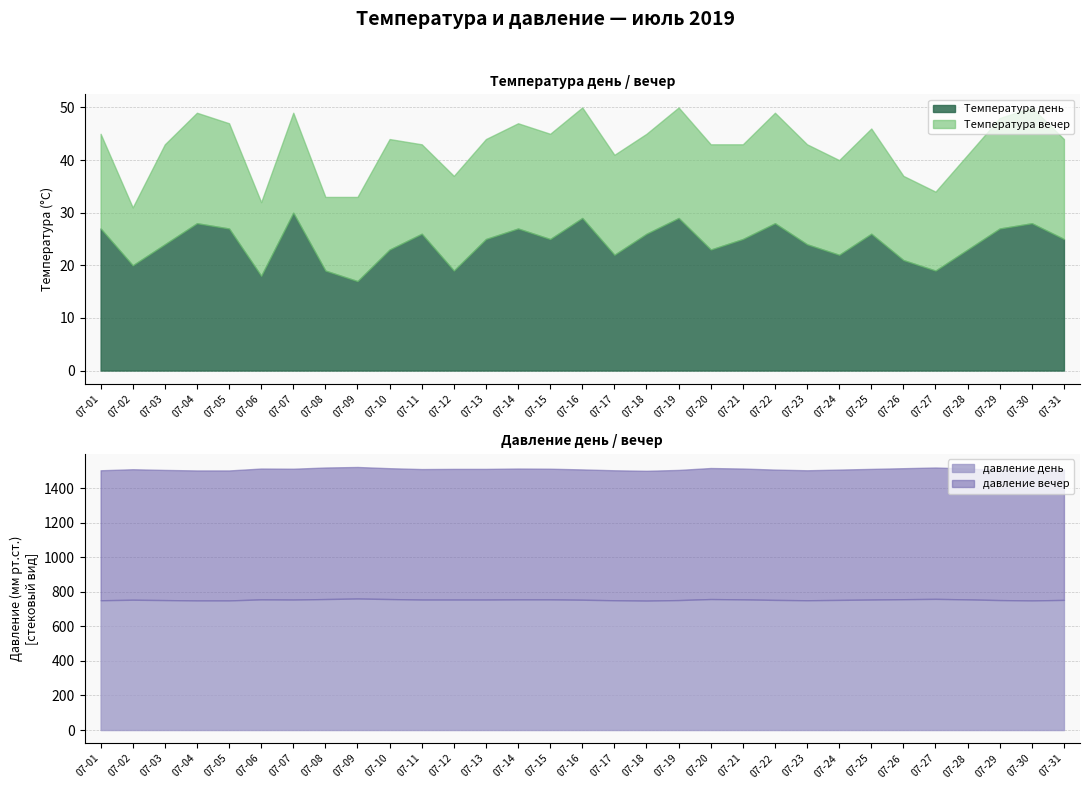

What is the value of the Температура день point at the 2nd from the left?

20